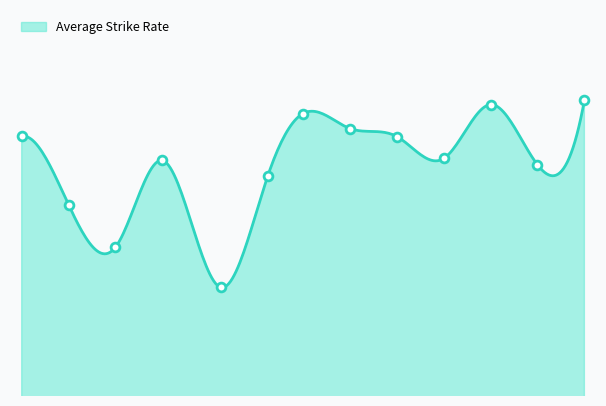

What is the change in value from 1979 to 2023?

+6.8